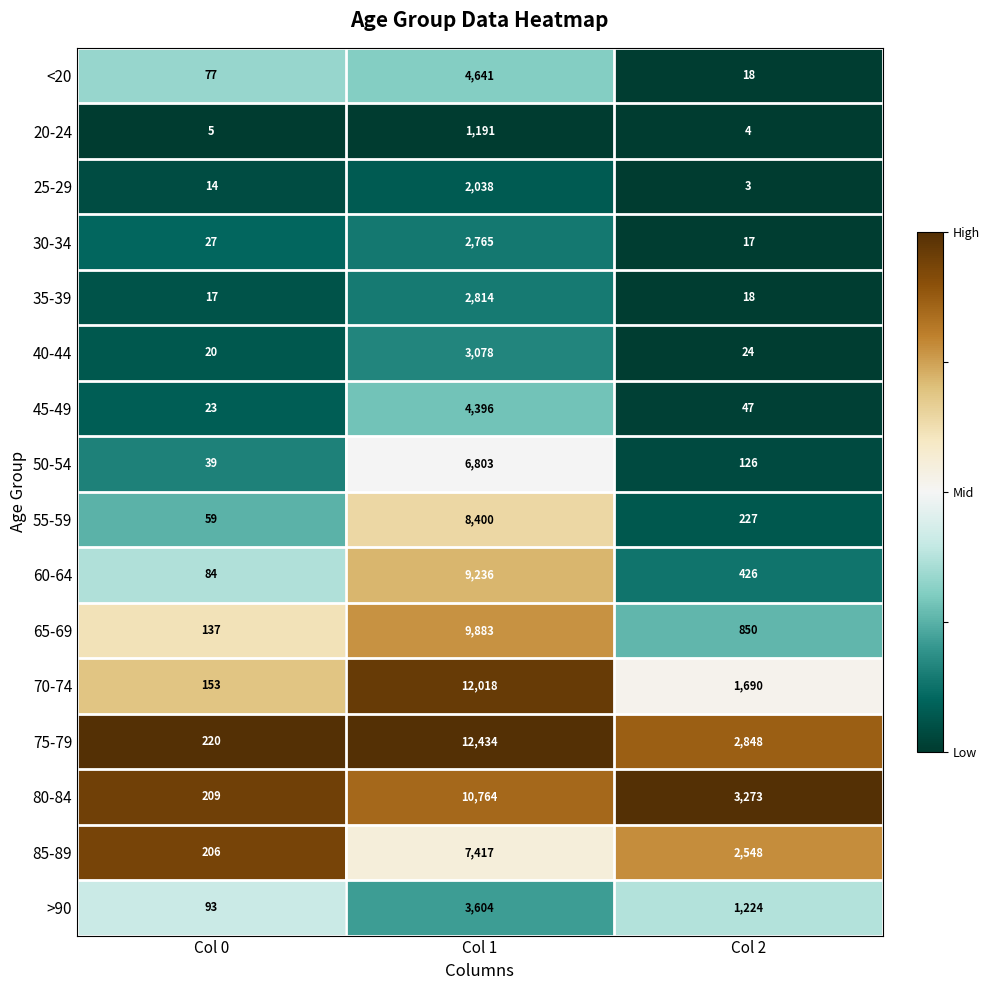

The 45-49 series shows 15 at Col 0. True or false?

False